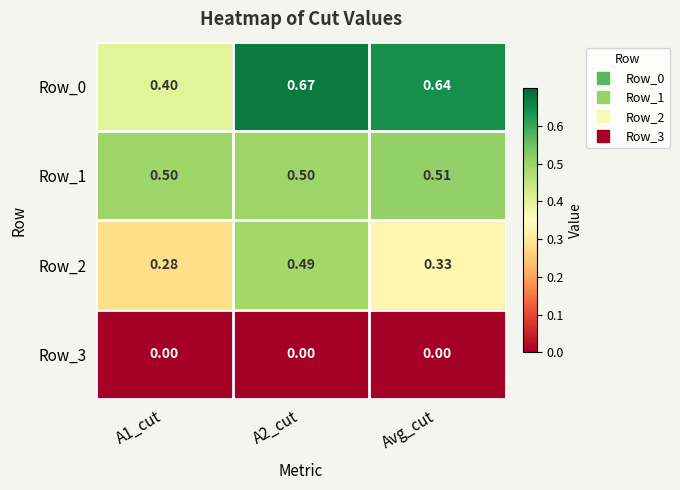

Is the value of Row_0 at Avg_cut greater than the value of Row_3 at A2_cut?

Yes